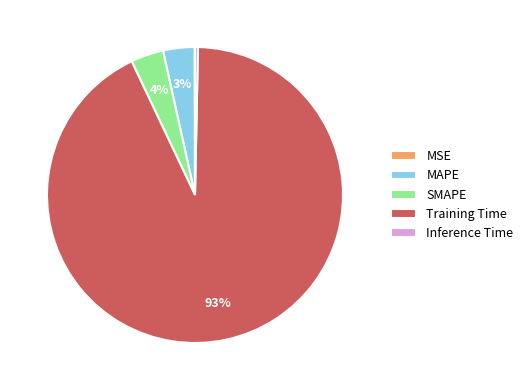

Which category accounts for the majority?

Training Time